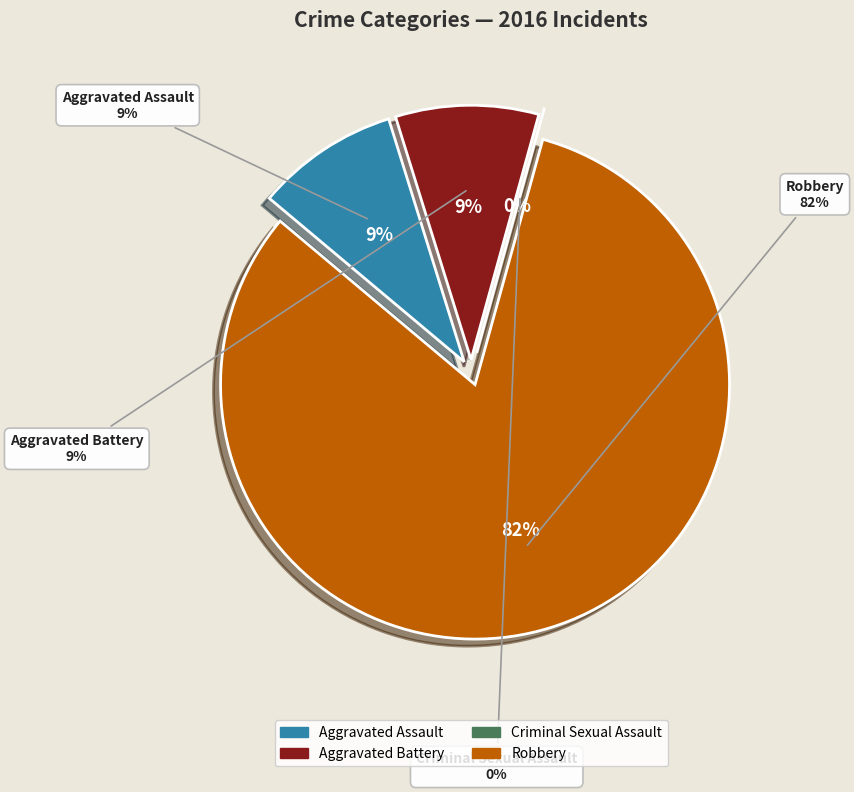

To the nearest percent, what is the difference between the largest and smallest slice percentages?

82%